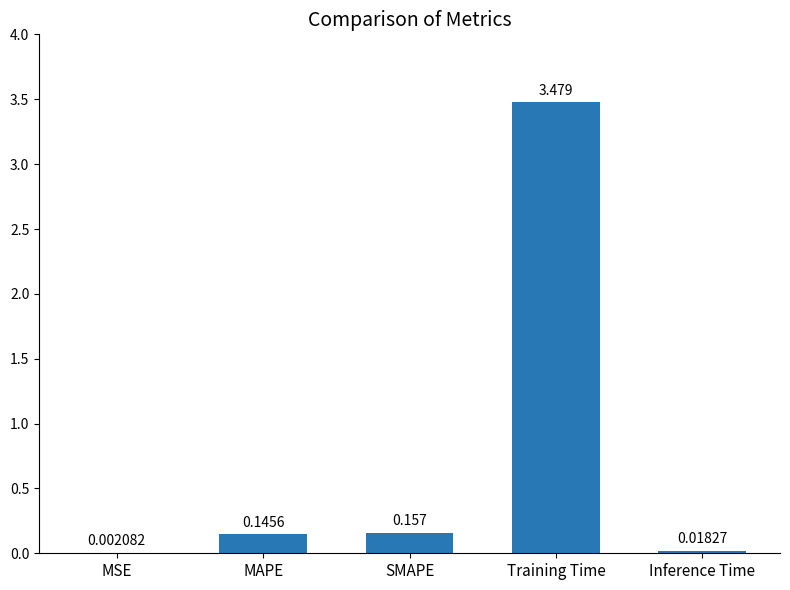

Where is the data nearest to the value 1?

SMAPE